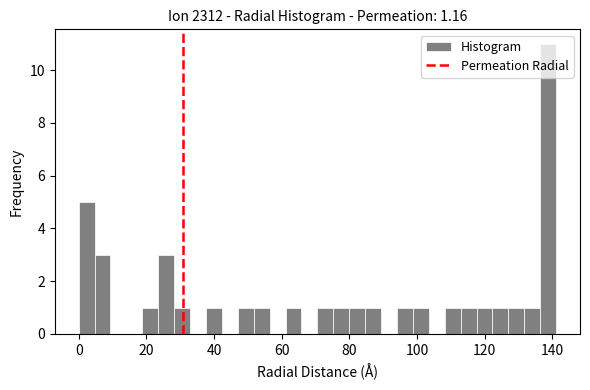

Around what value on the x-axis is the tallest bar? Give the approximate position of its centre, as read against the axis.

138